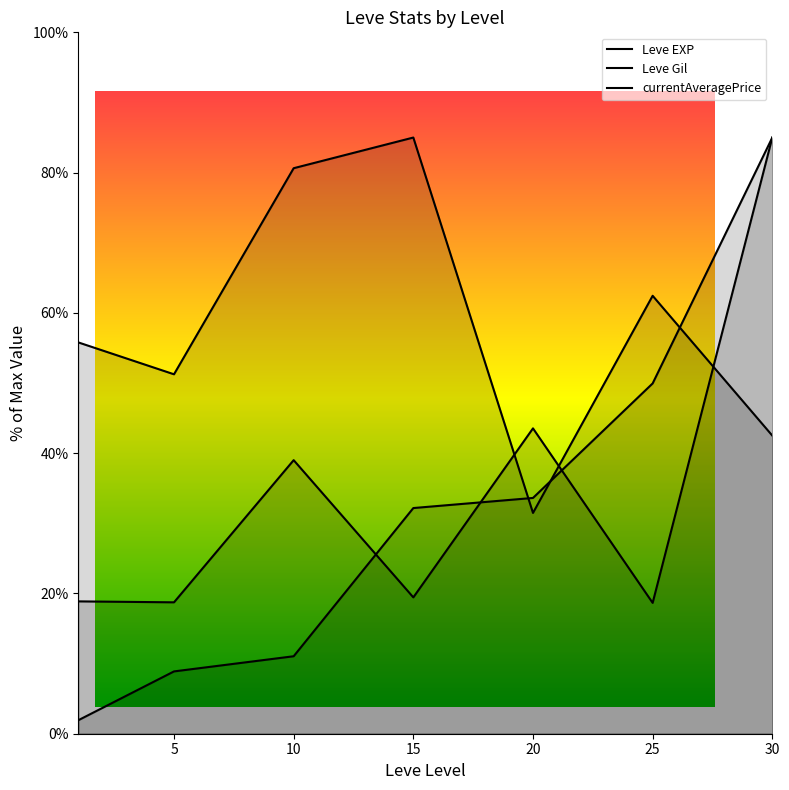

What is the value of the Leve Gil point at the 4th from the left?

85.0